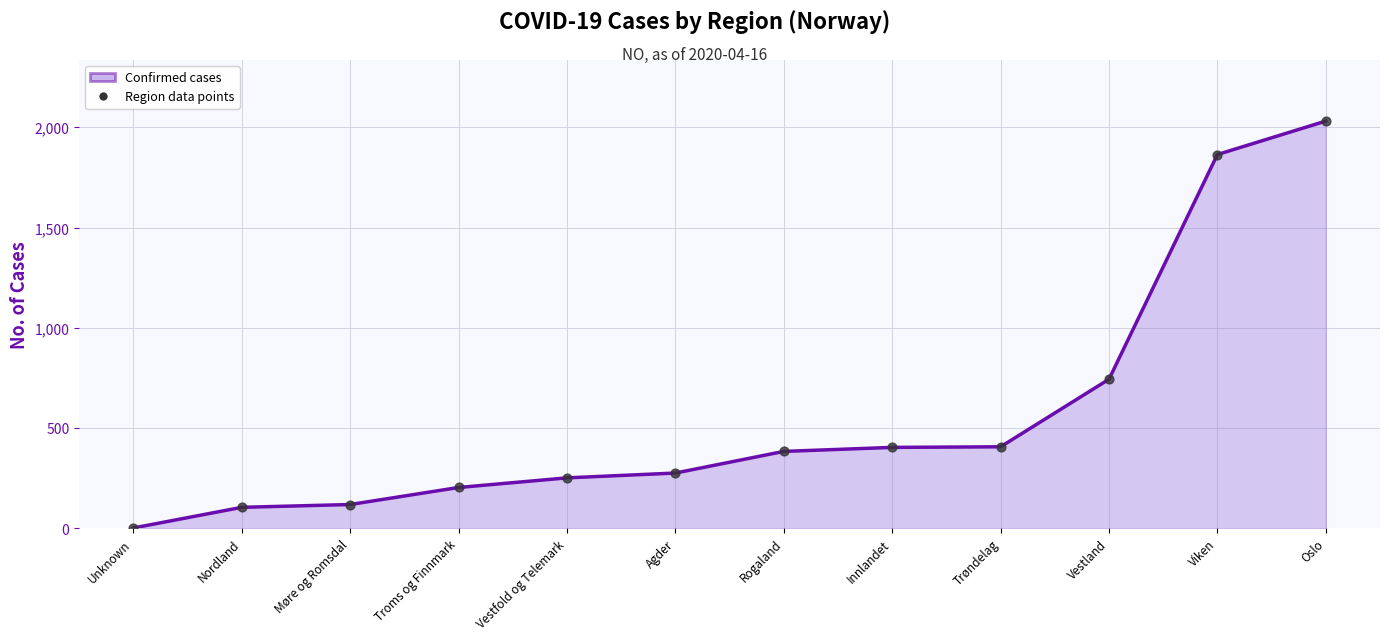

Which has a higher value, Vestfold og Telemark or Innlandet?

Innlandet